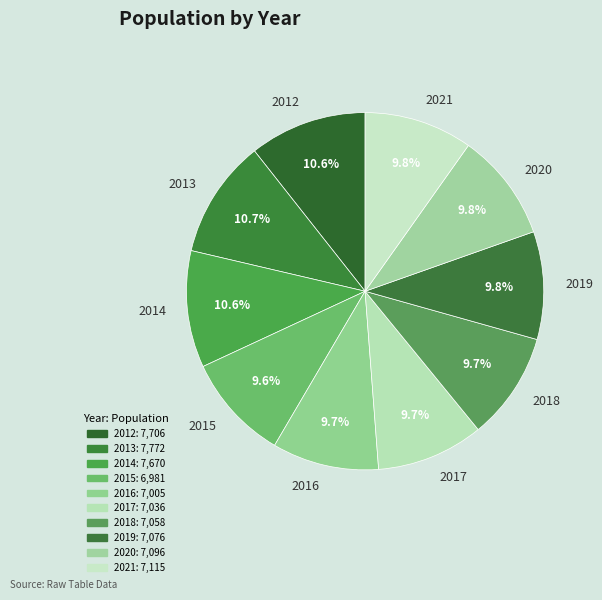

Does 2014 represent more than half of the total?

No